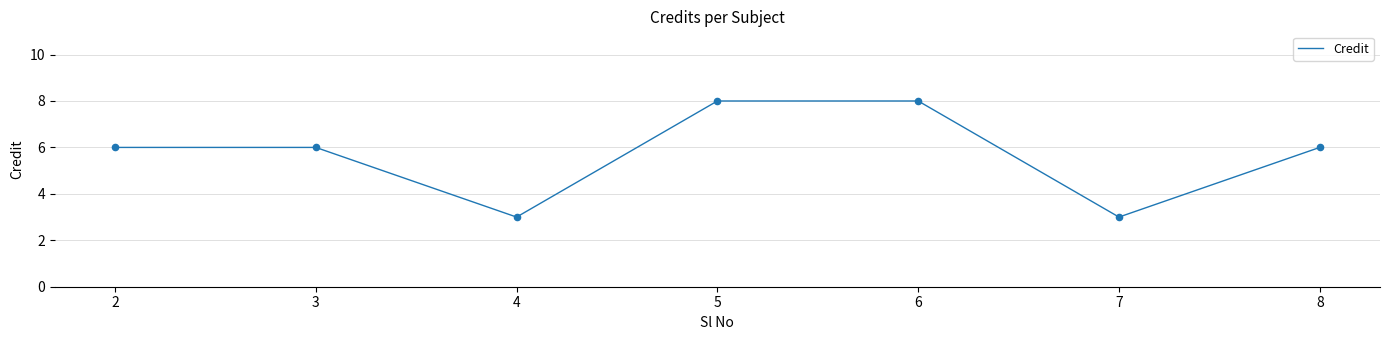

Between 4 and 3, which is larger?

3